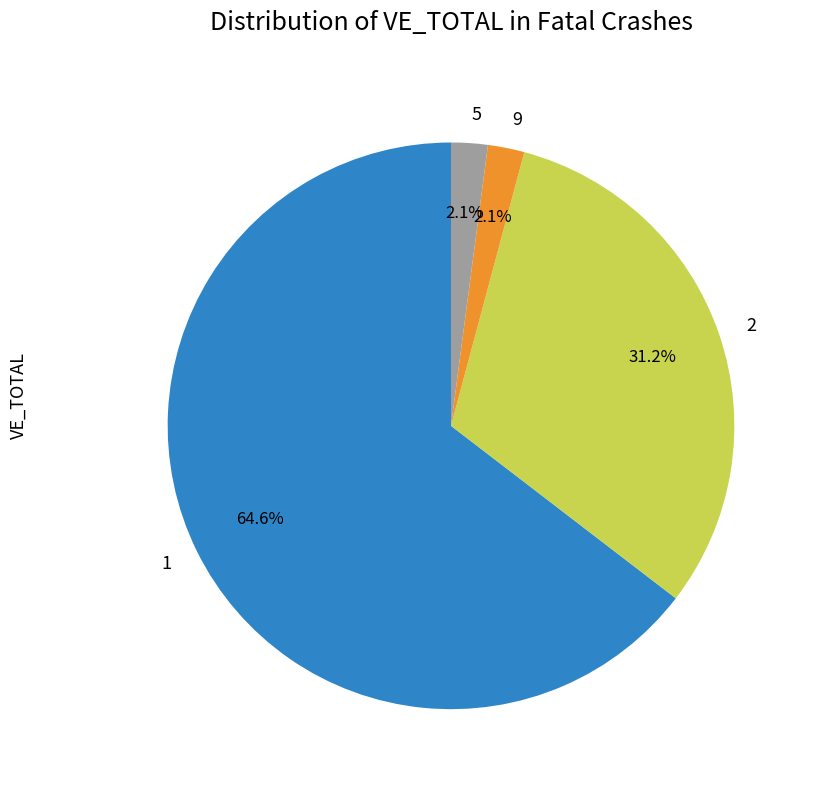

What is the majority slice?

1